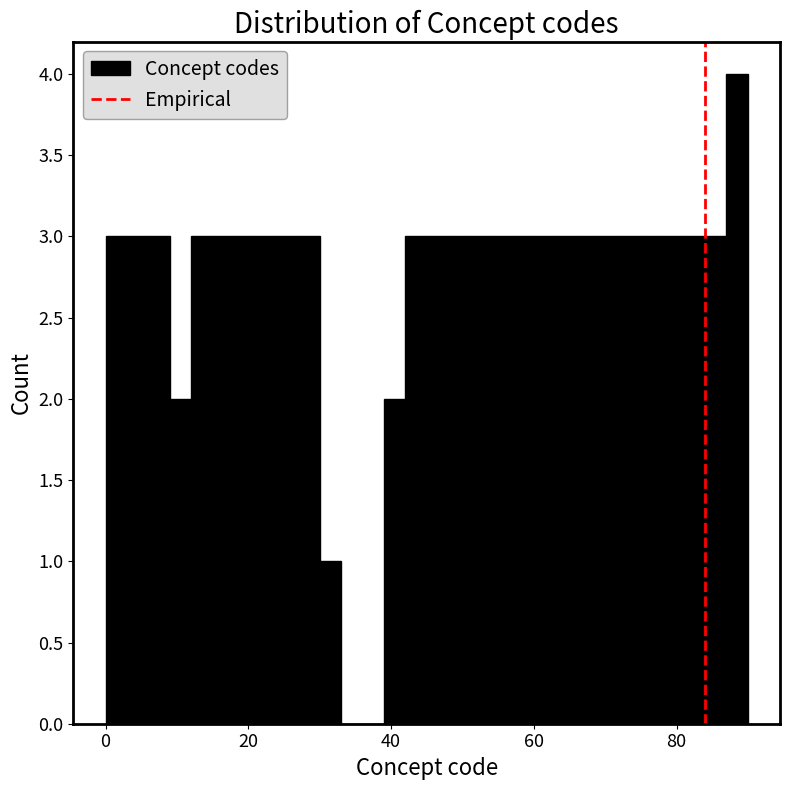

Read against the x-axis, roughly where is the centre of the tallest bar?

88